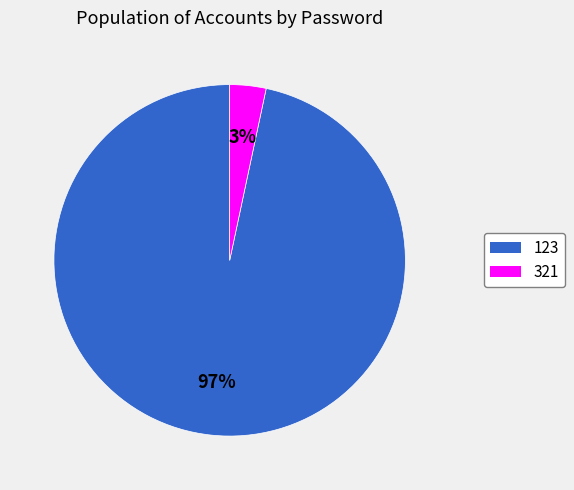

To the nearest percent, what percentage of the pie is 123?

97%